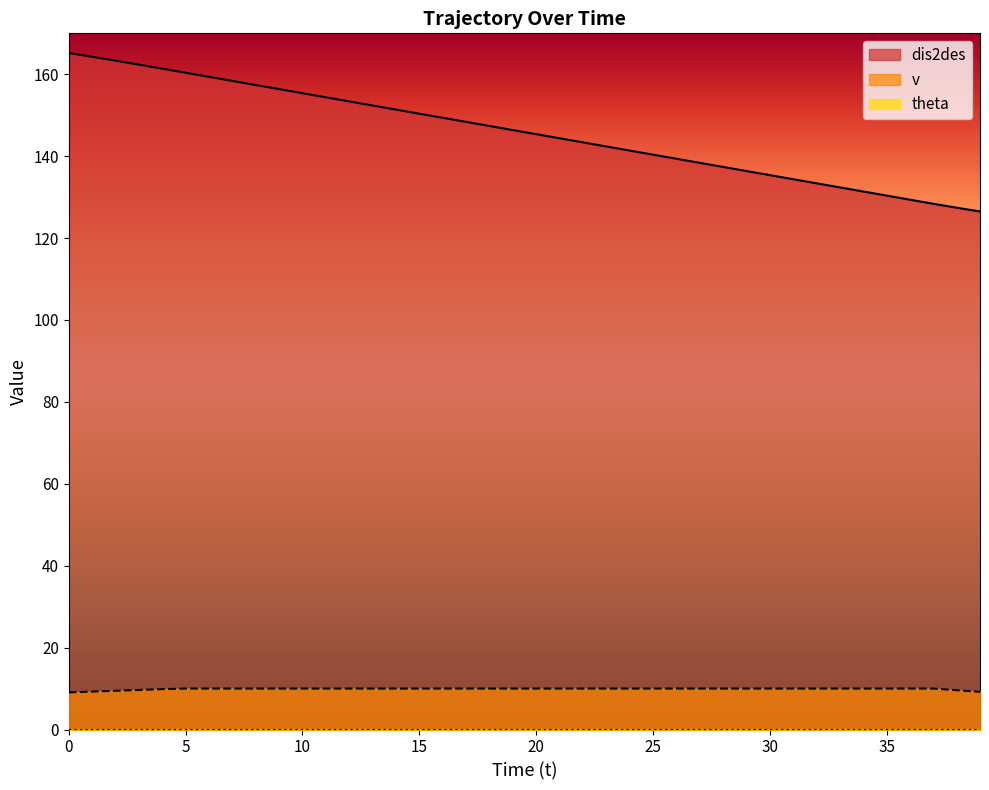

True or false: v has more than 0 points higher than both neighbors.

False